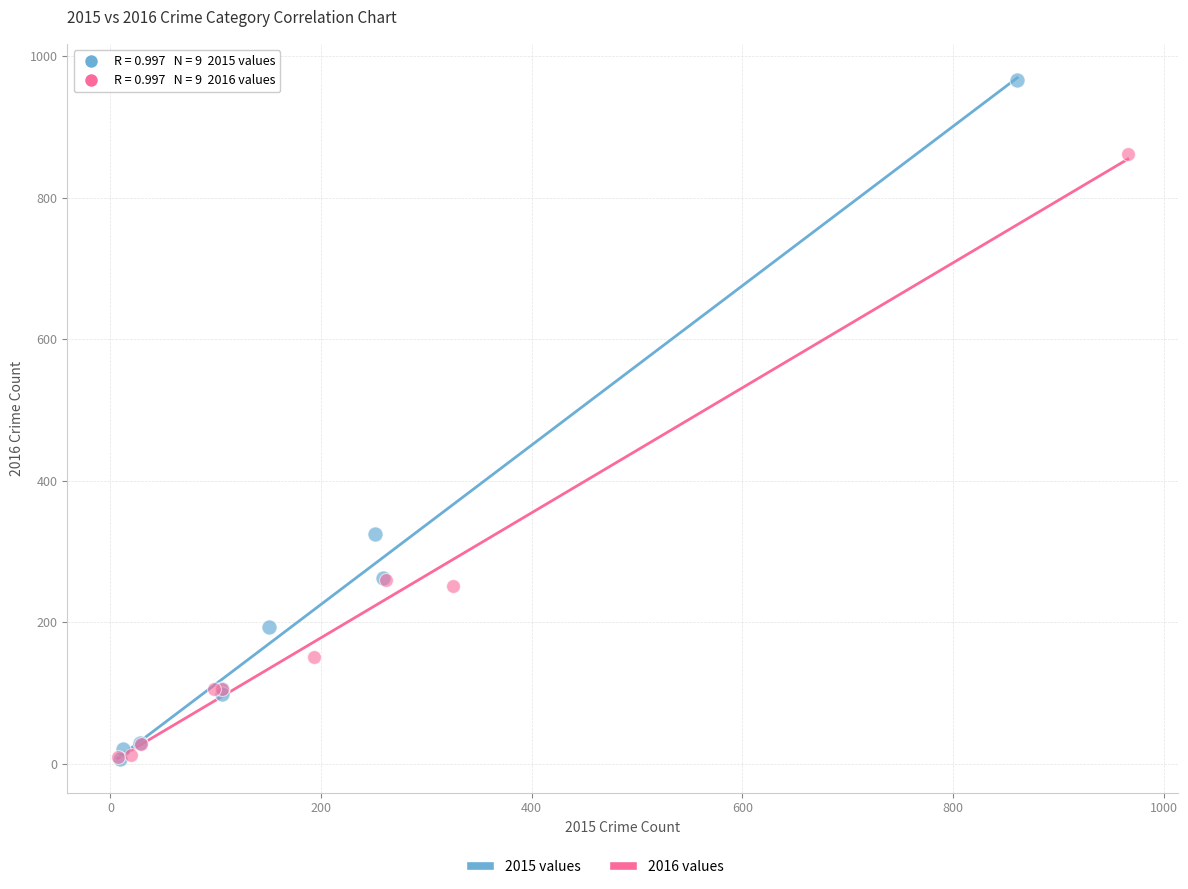

Which series contains the highest Y value?

2015 values